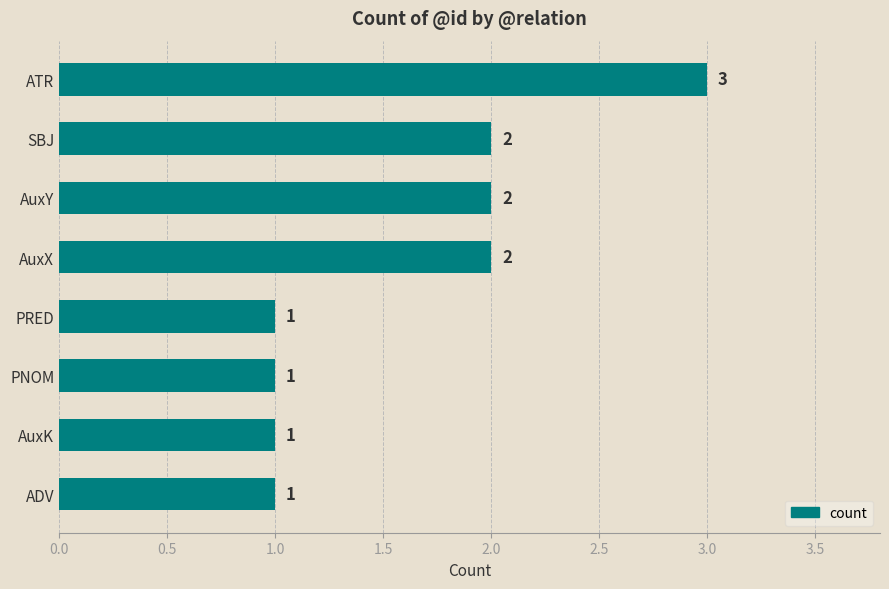

Reading top to bottom, what are all the values shown in this chart?

ATR=3	SBJ=2	AuxY=2	AuxX=2	PRED=1	PNOM=1	AuxK=1	ADV=1